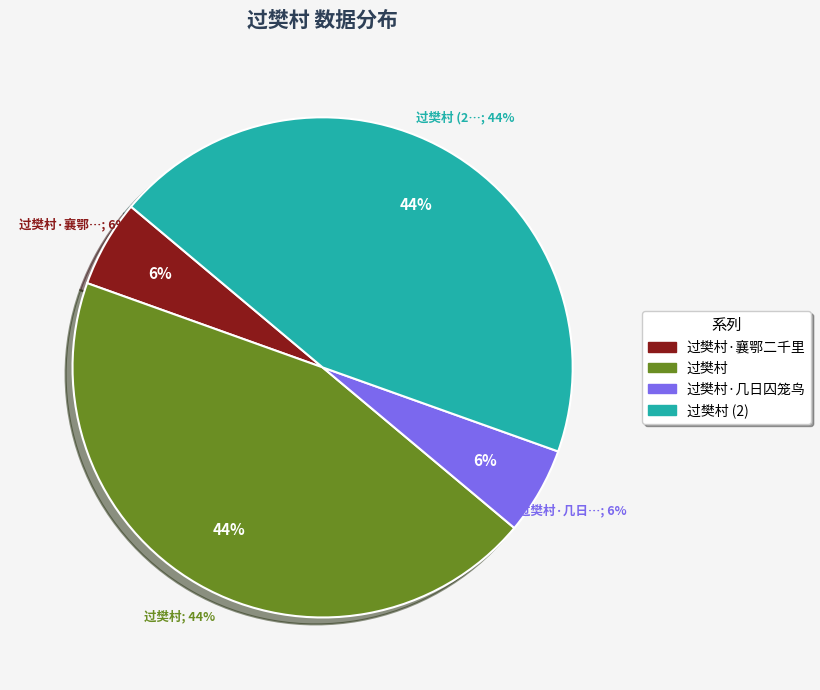

To the nearest percent, what is the combined percentage of 过樊村 and 过樊村·襄鄂二千里?

50%